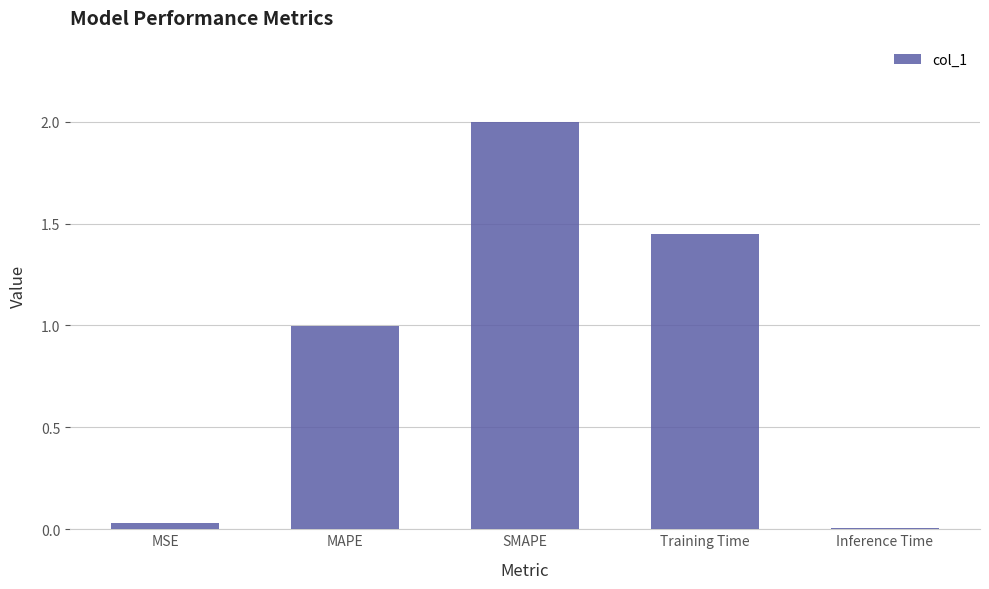

The value at MSE is 0.0. True or false?

True